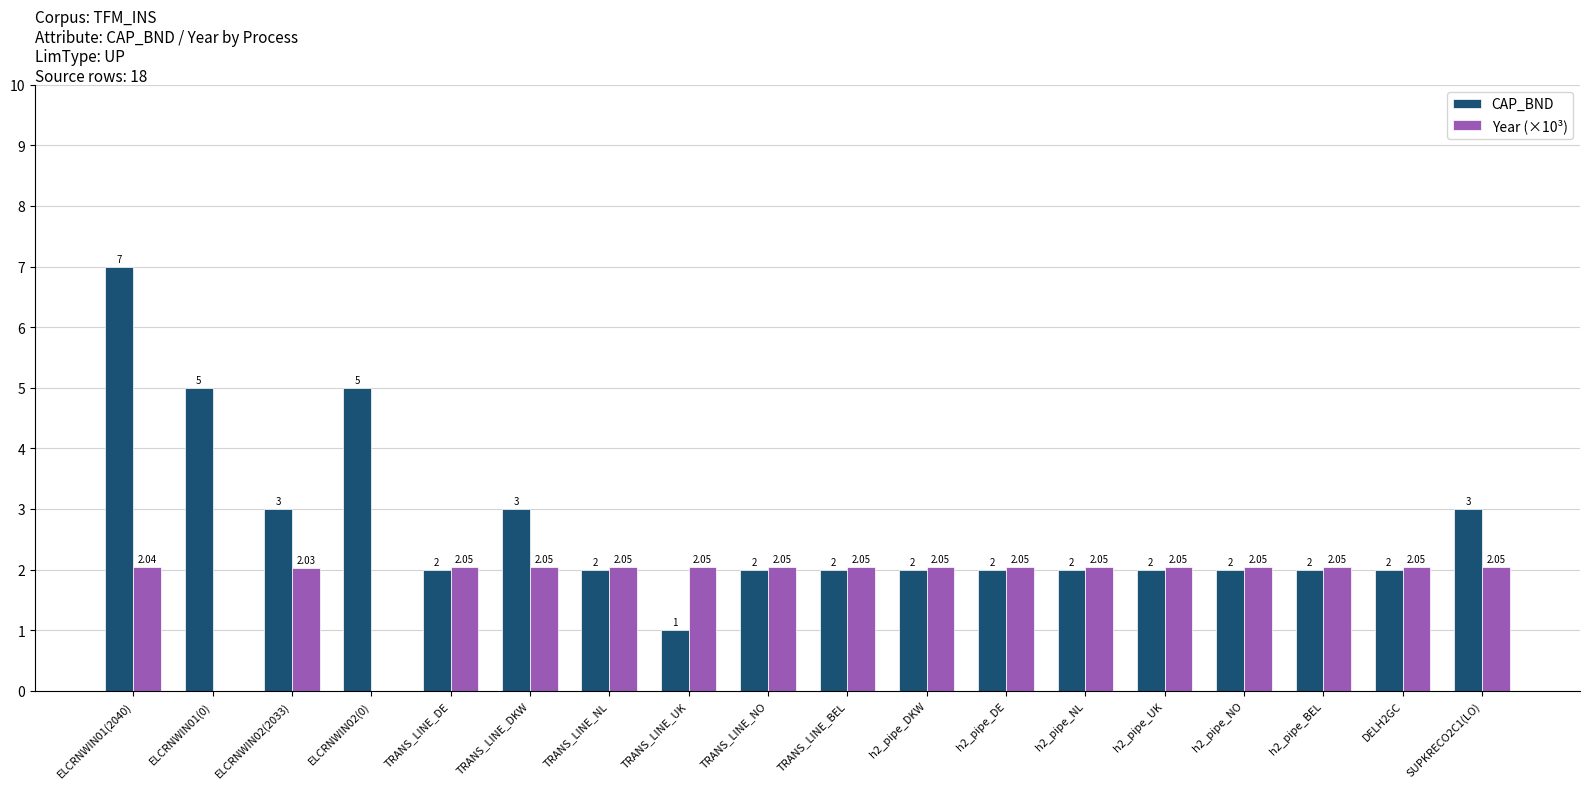

What is the sum of all CAP_BND values?

49.0